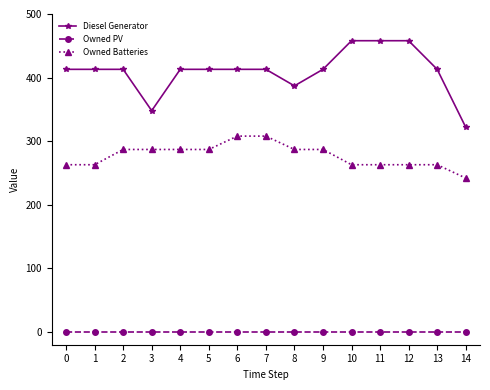

What is the difference between the highest and lowest values at 10?

458